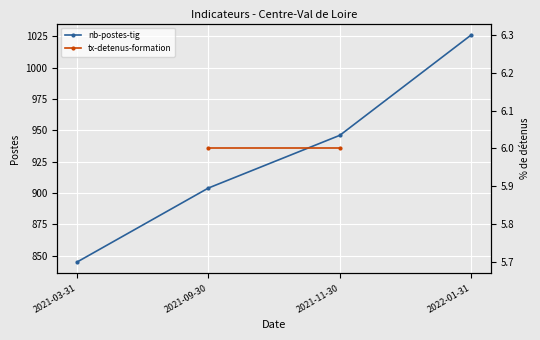

Is it true that the value at 2022-01-31 is 1026?

True